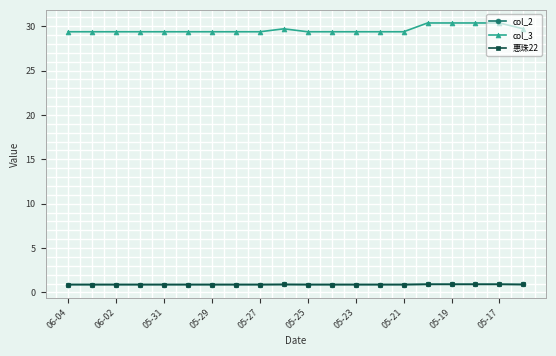

Does the chart have visible grid lines?

Yes